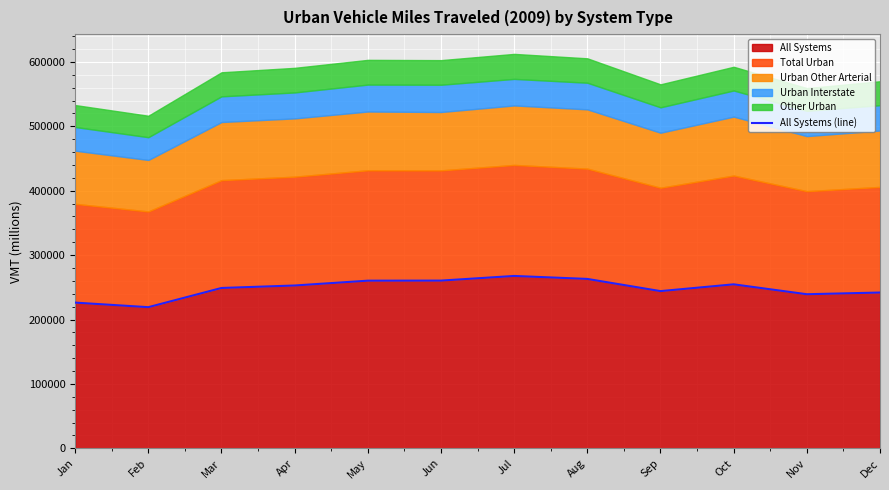

The value at May is 98587. True or false?

False